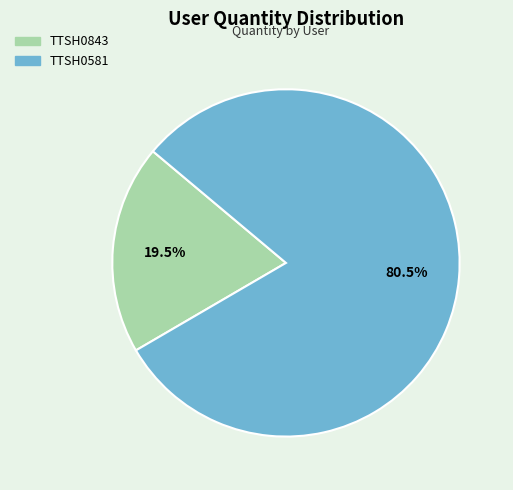

Does TTSH0581 account for over 50% of the chart?

Yes